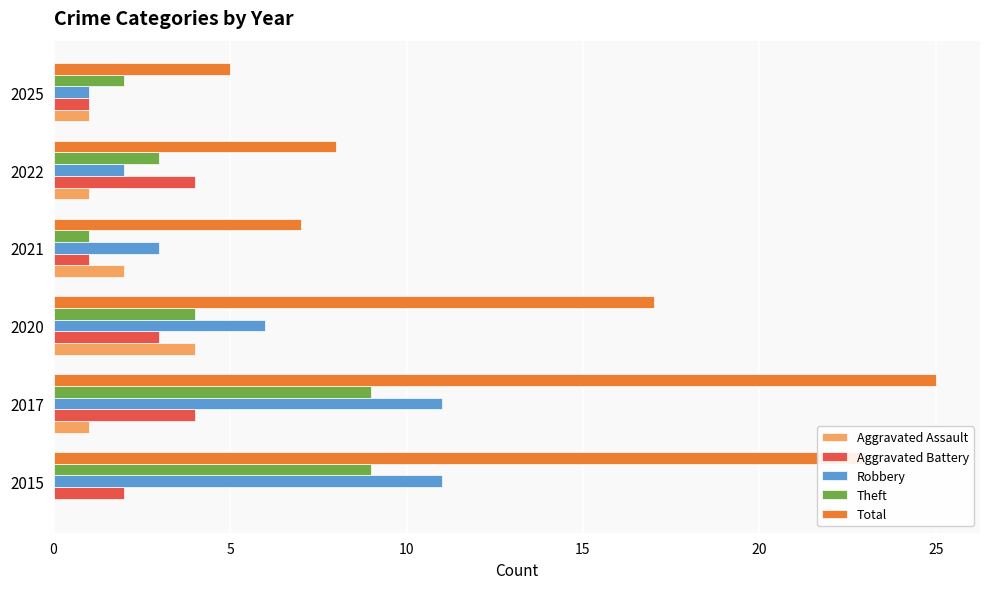

Count the number of data series in this chart.

5